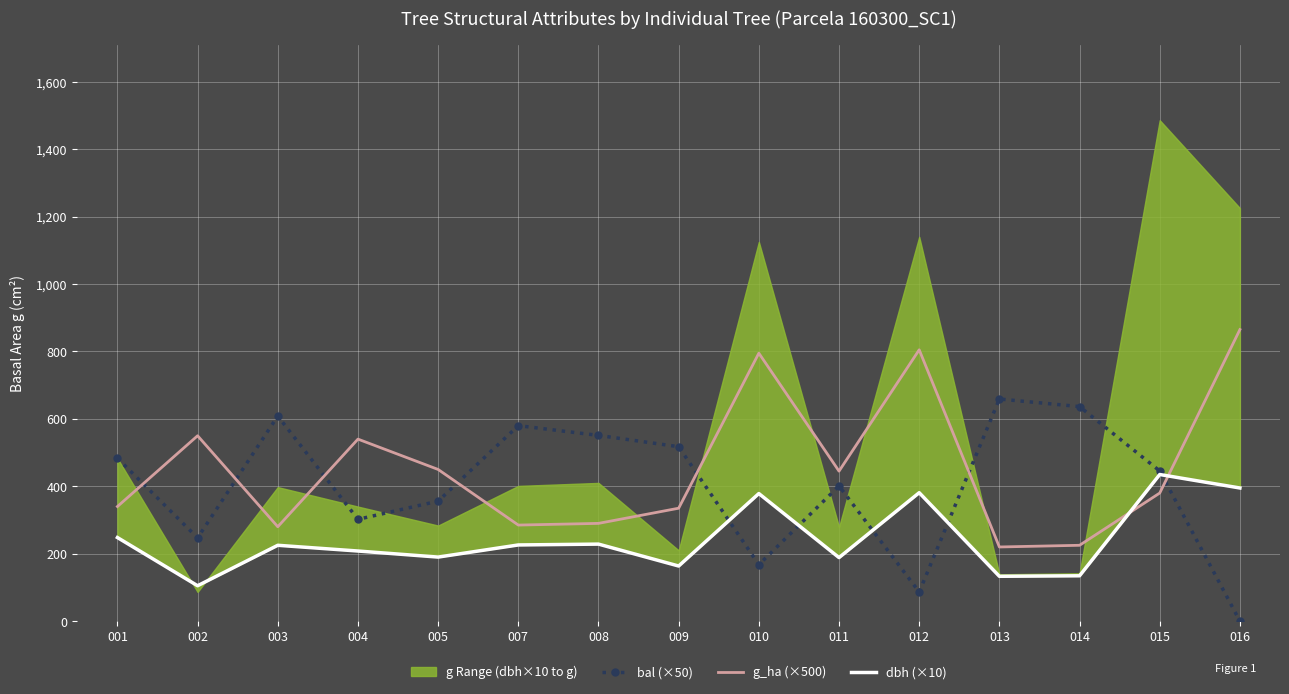

Reading left to right, what are all the values shown in this chart?

bal (×50): 483.5	247.0	608.5	302.0	356.0	580.0	551.0	517.5	167.5	401.0	86.5	659.0	636.5	445.5	0.0
g_ha (×500): 340.0	550.0	280.0	540.0	450.0	285.0	290.0	335.0	795.0	445.0	805.0	220.0	225.0	380.0	865.0
dbh (×10): 248.0	105.0	225.0	208.0	190.0	226.0	228.5	163.5	378.5	188.5	381.0	133.0	134.5	435.0	395.0